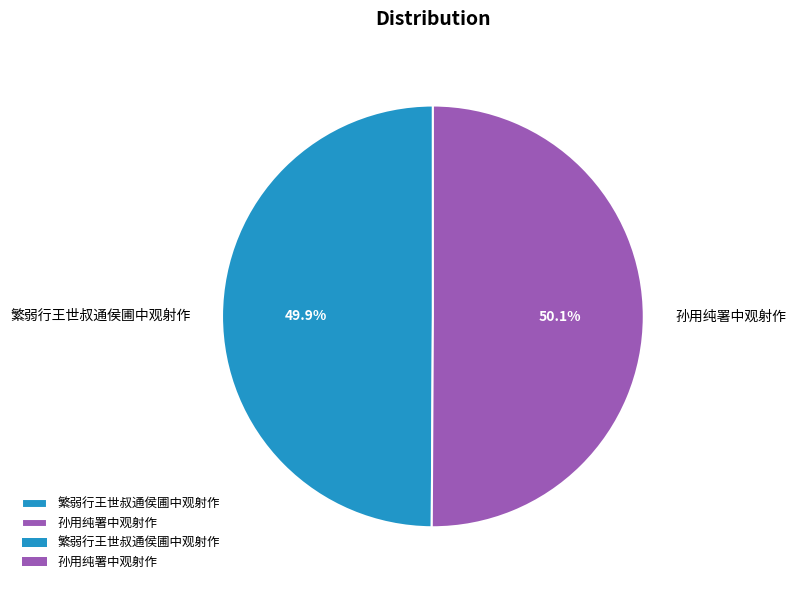

What is the ratio of the value at 孙用纯署中观射作 to the value at 繁弱行王世叔通侯圃中观射作?

1.0